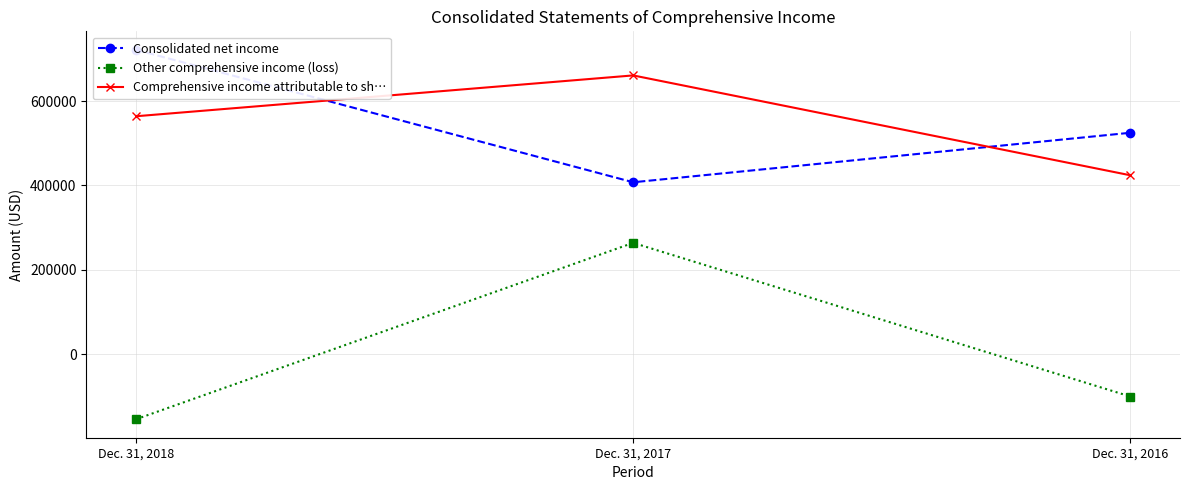

What is the lowest value of the Consolidated net income series?

407376